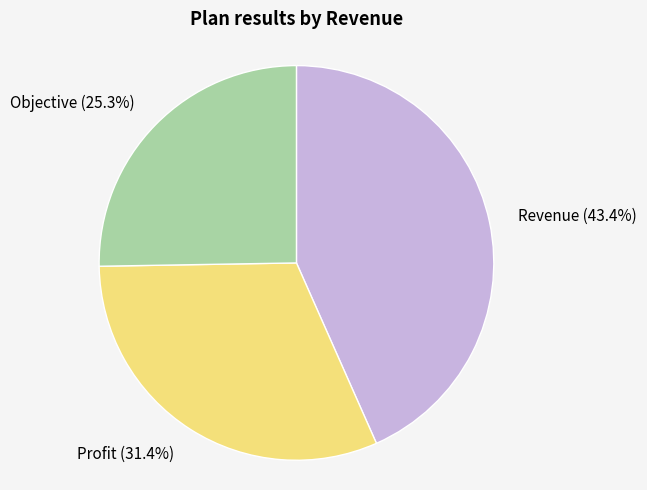

Which has a higher value, Objective or Revenue?

Revenue